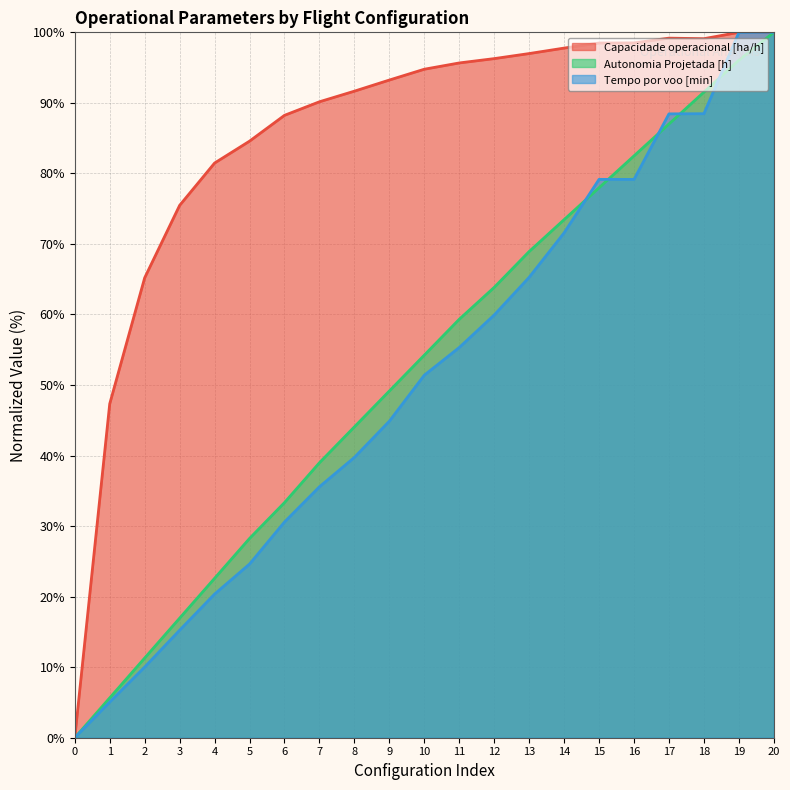

Where is Tempo por voo [min] nearest to the value 50?

10